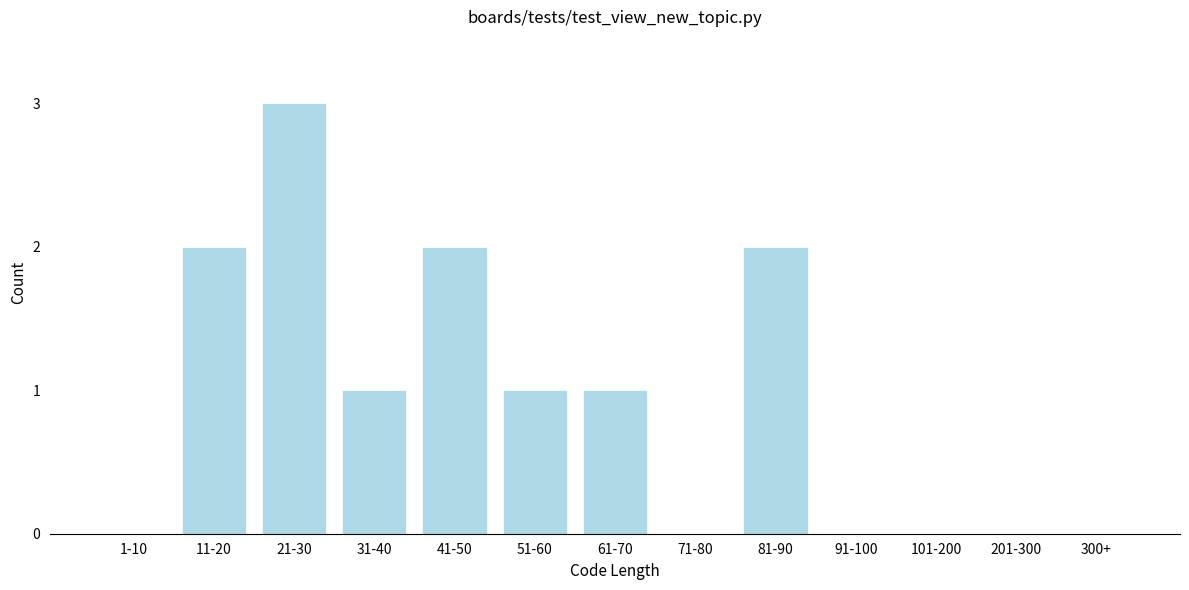

Reading right to left, extract all data points from this chart.

300+=0	201-300=0	101-200=0	91-100=0	81-90=2	71-80=0	61-70=1	51-60=1	41-50=2	31-40=1	21-30=3	11-20=2	1-10=0